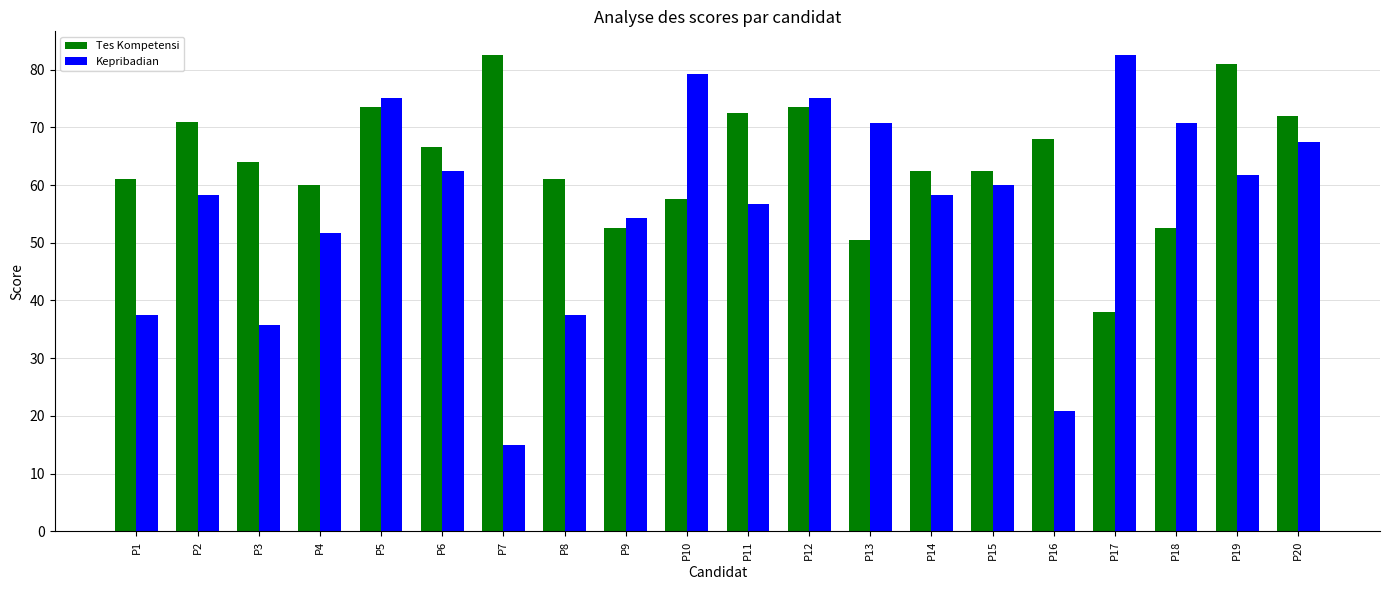

What are all the series names shown in the legend?

Tes Kompetensi, Kepribadian